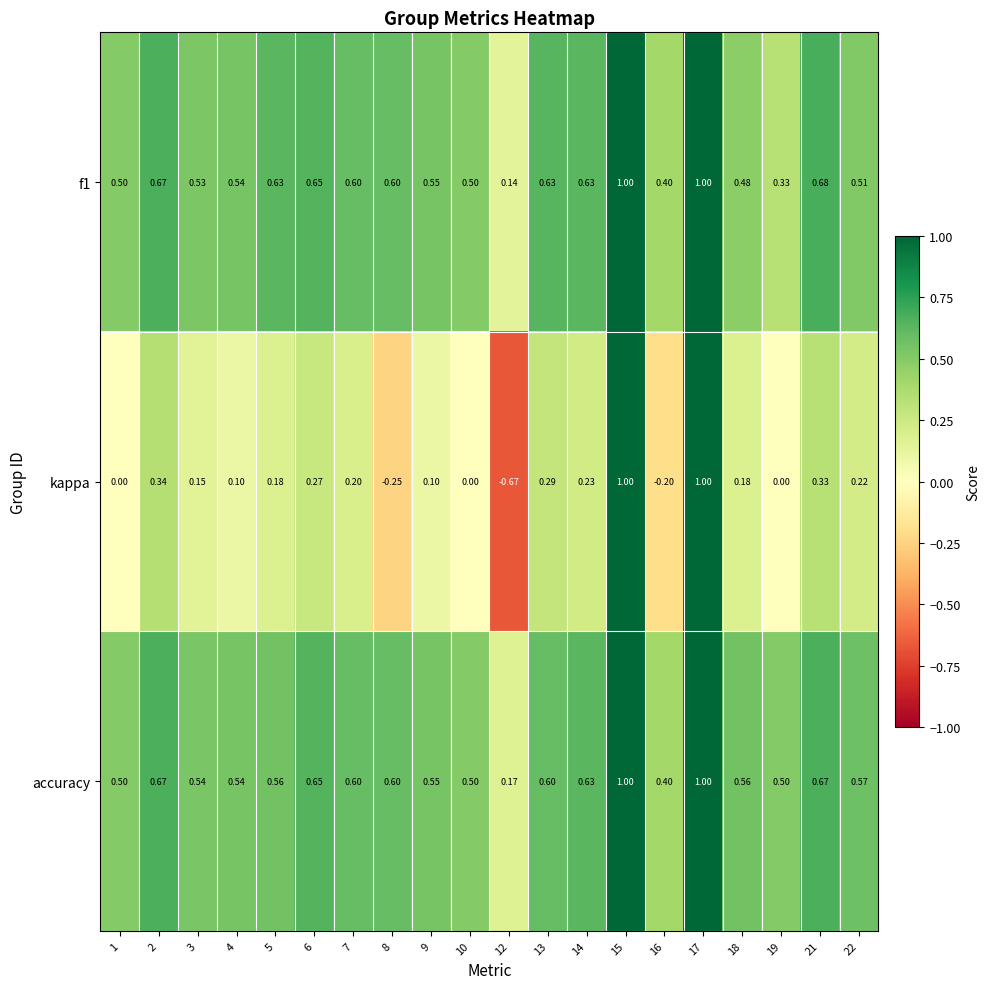

Which series has the largest total across all categories?

accuracy